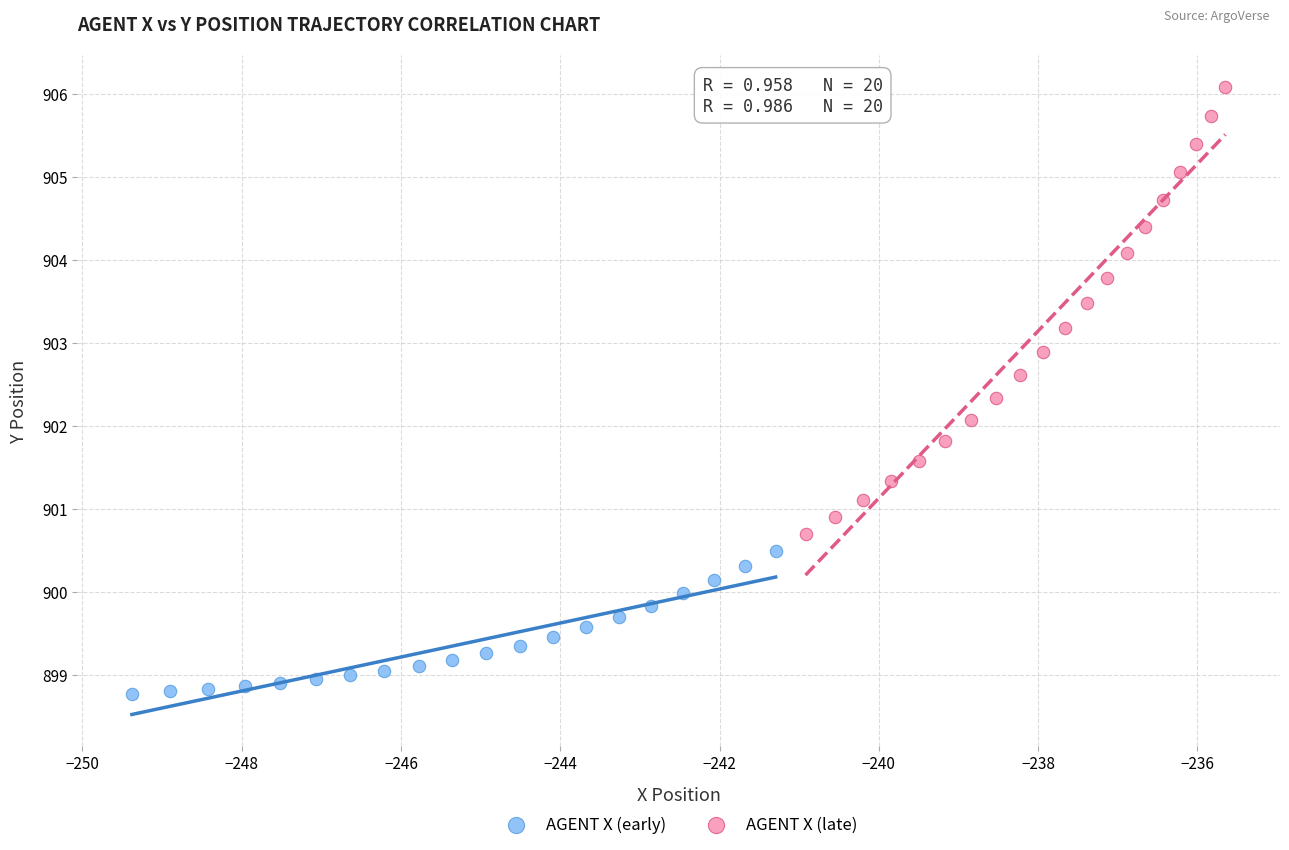

Which series contains the lowest Y value?

AGENT X (early)